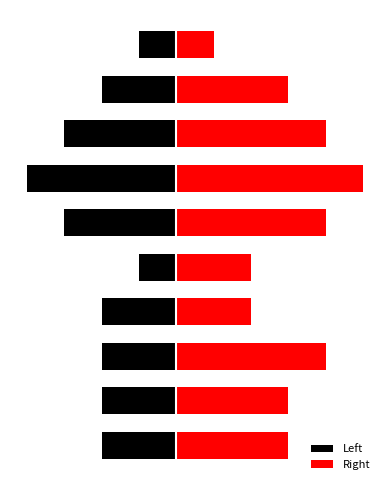

What is the average value of the Right series?

3.0